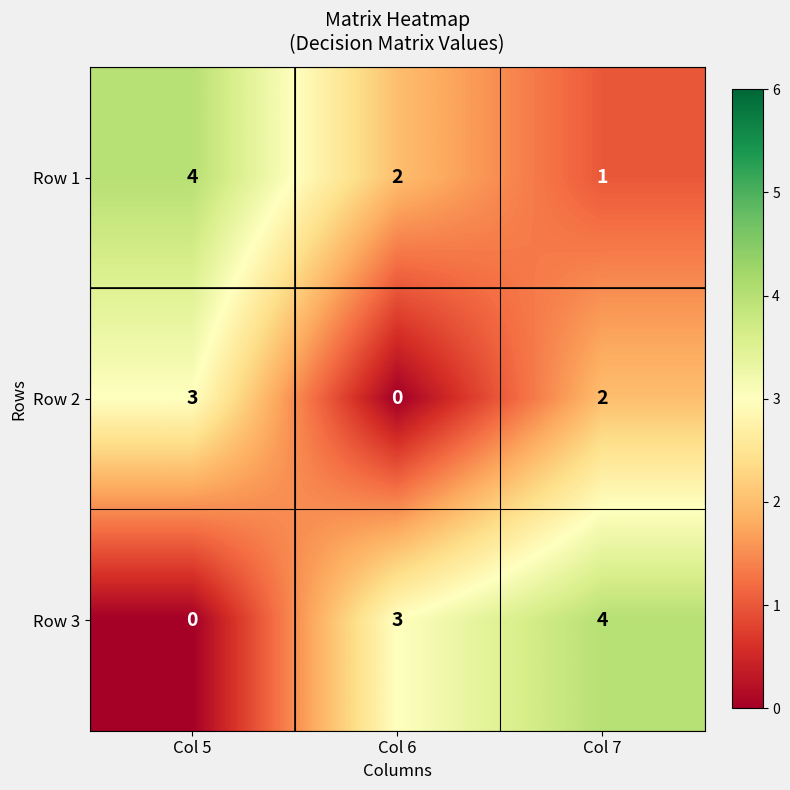

What is the sum of all Row 2 values?

5